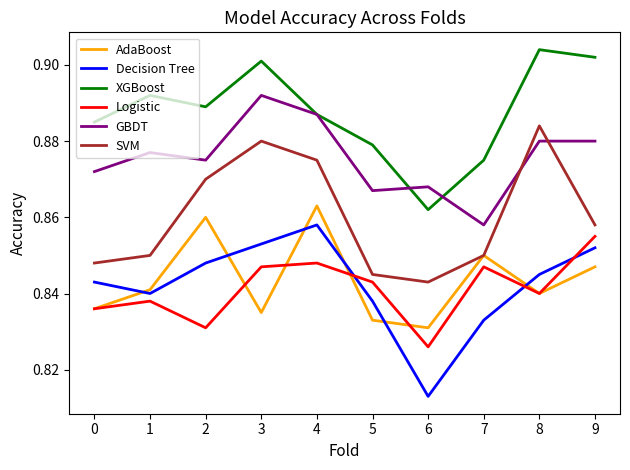

How many Decision Tree values are between 0 and 1?

10